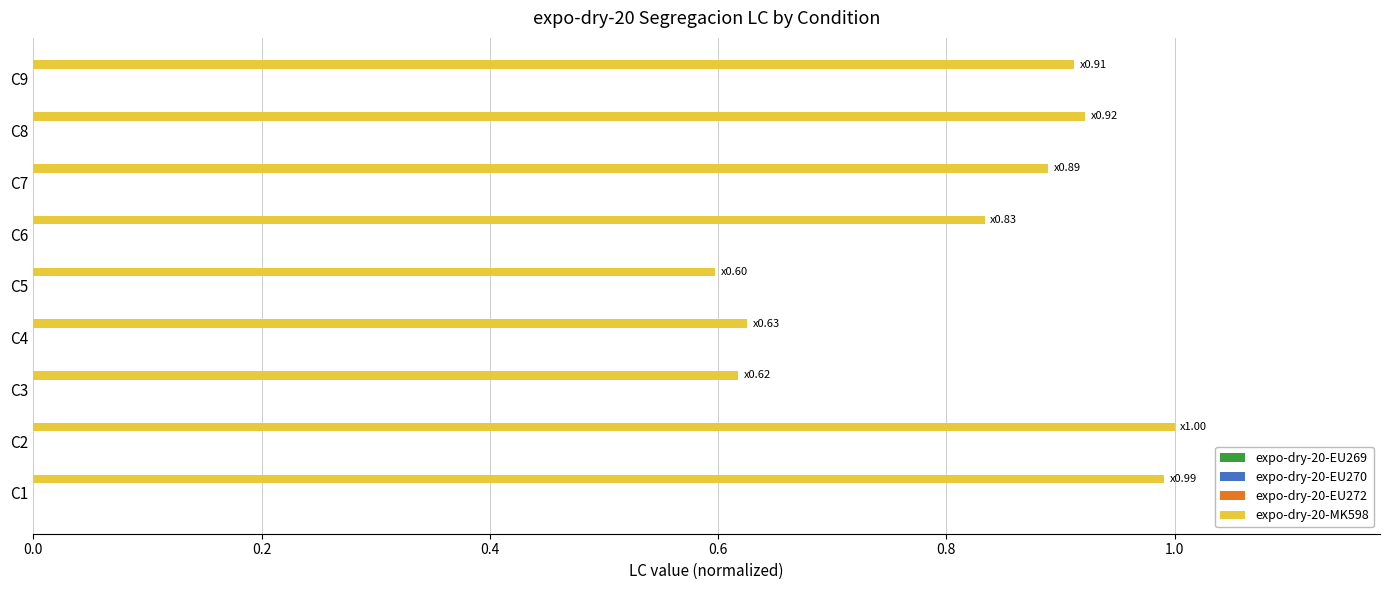

What is the maximum value shown in the chart?

1.0